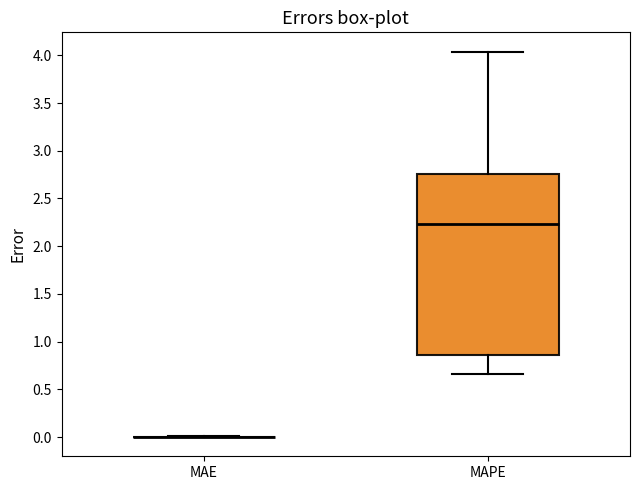

Reading left to right, read every box against the y-axis: the position of its median line, the range the box covers, and the ends of its whiskers. The values are not printed on the chart, so give them approximately, as read against the axis.

MAE: box collapsed to a line at 0.00, whiskers 0.00 to 0.00
MAPE: median 2.25, box 0.85 to 2.75, whiskers 0.65 to 4.05